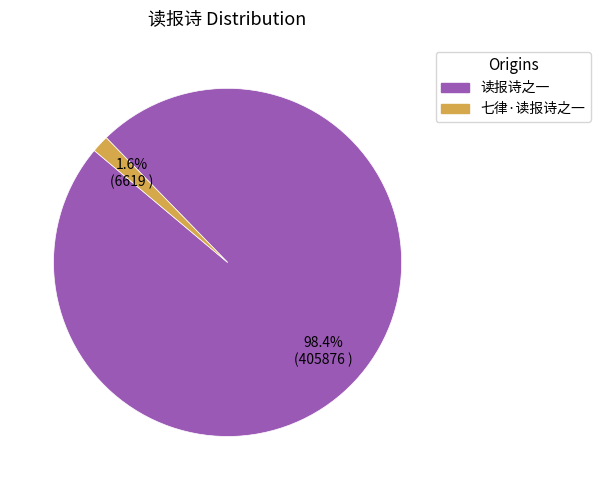

Between 读报诗之一 and 七律·读报诗之一, which is larger?

读报诗之一